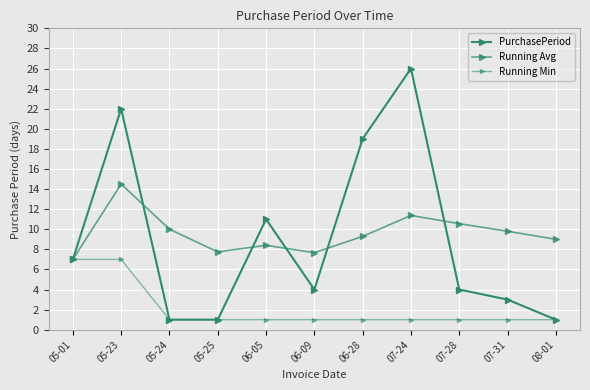

How many lines are shown in the chart?

3